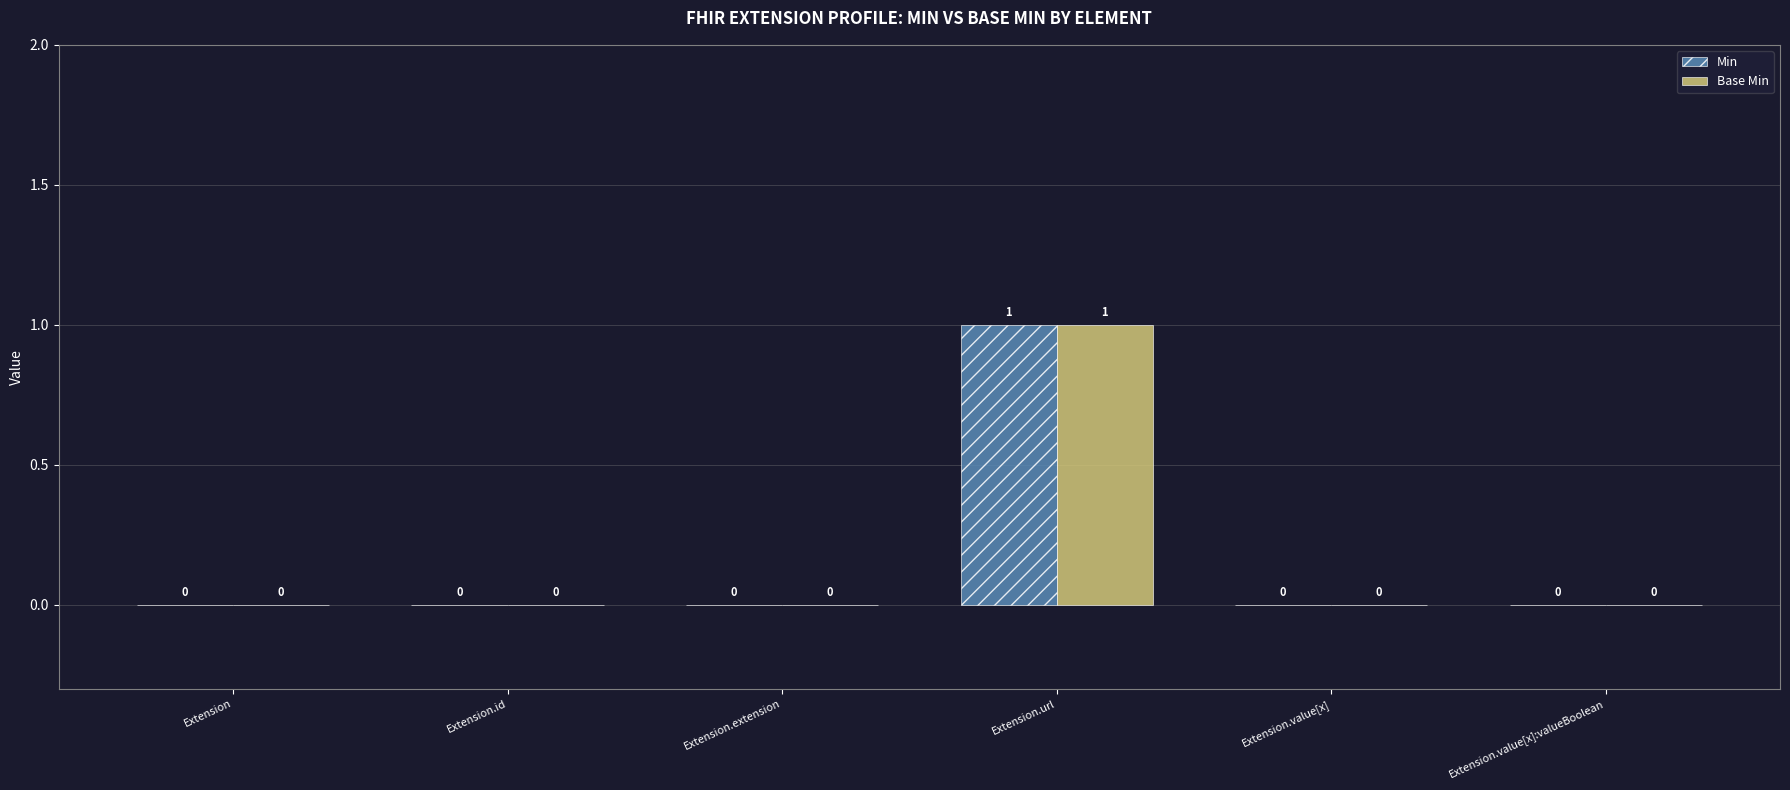

Is the value of Min at Extension.url greater than the value of Base Min at Extension.extension?

Yes